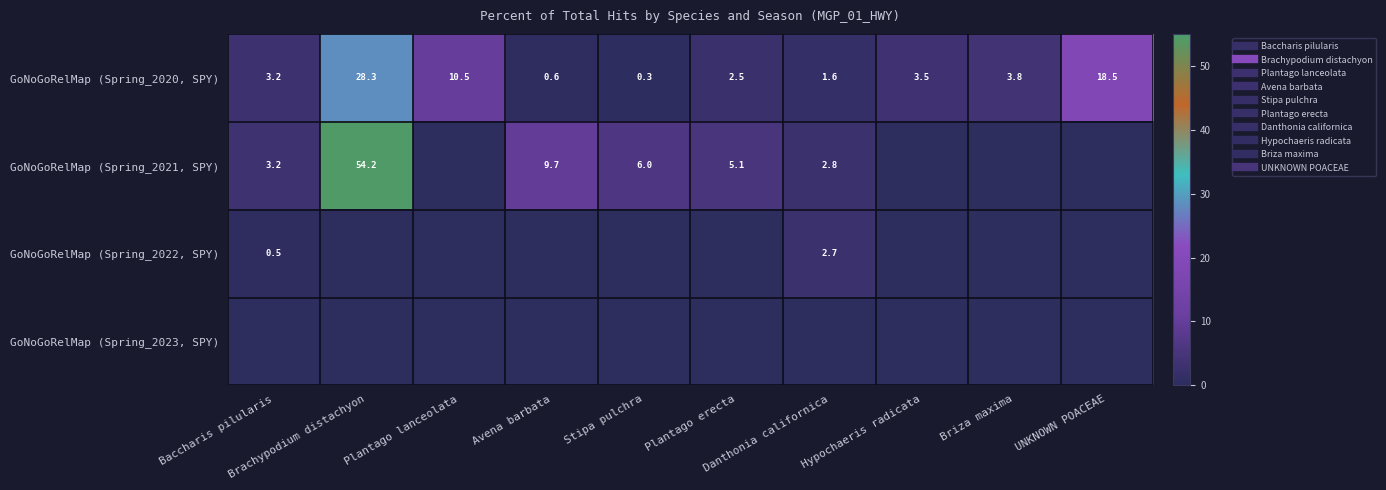

Which label corresponds to the smallest value in the chart?

Plantago lanceolata